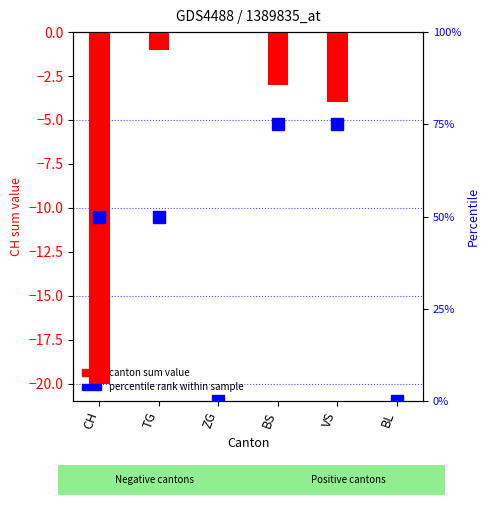

What are all the series names shown in the legend?

canton sum value, percentile rank within sample